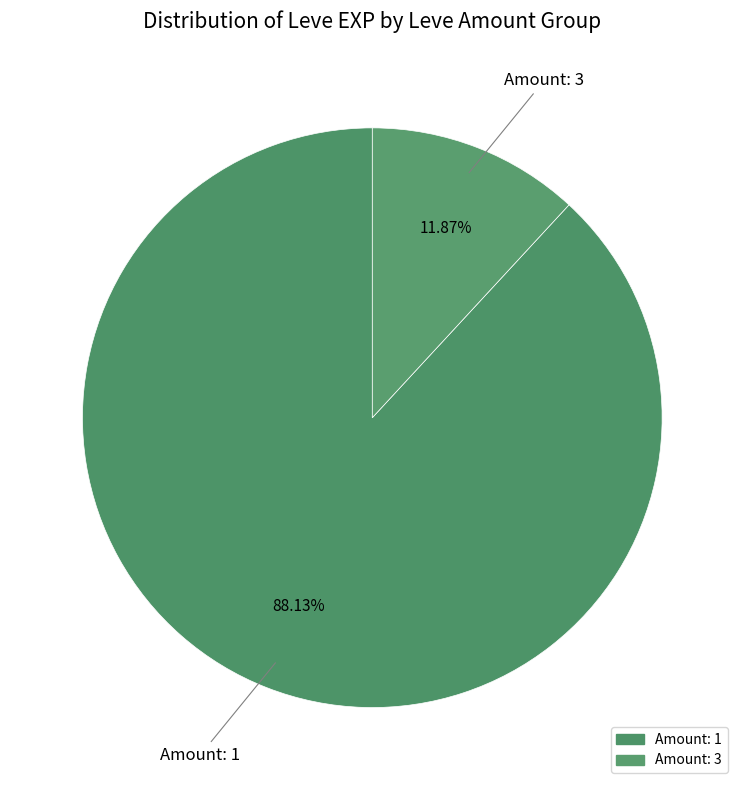

What is the majority slice?

Amount: 1